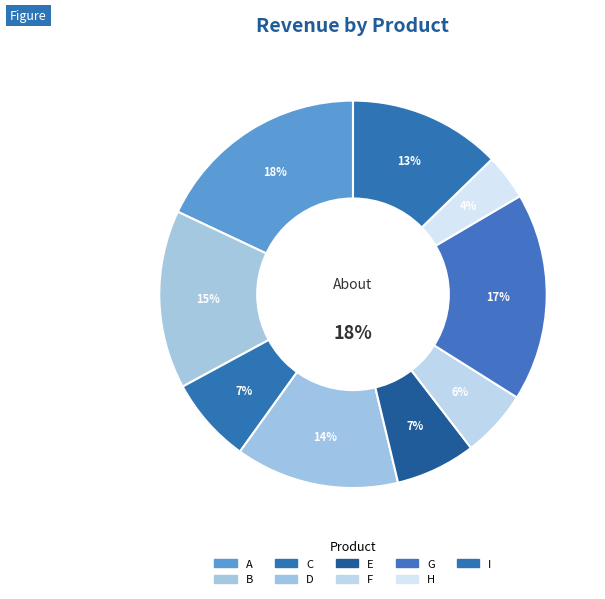

The F slice represents 1% of the pie. True or false?

False